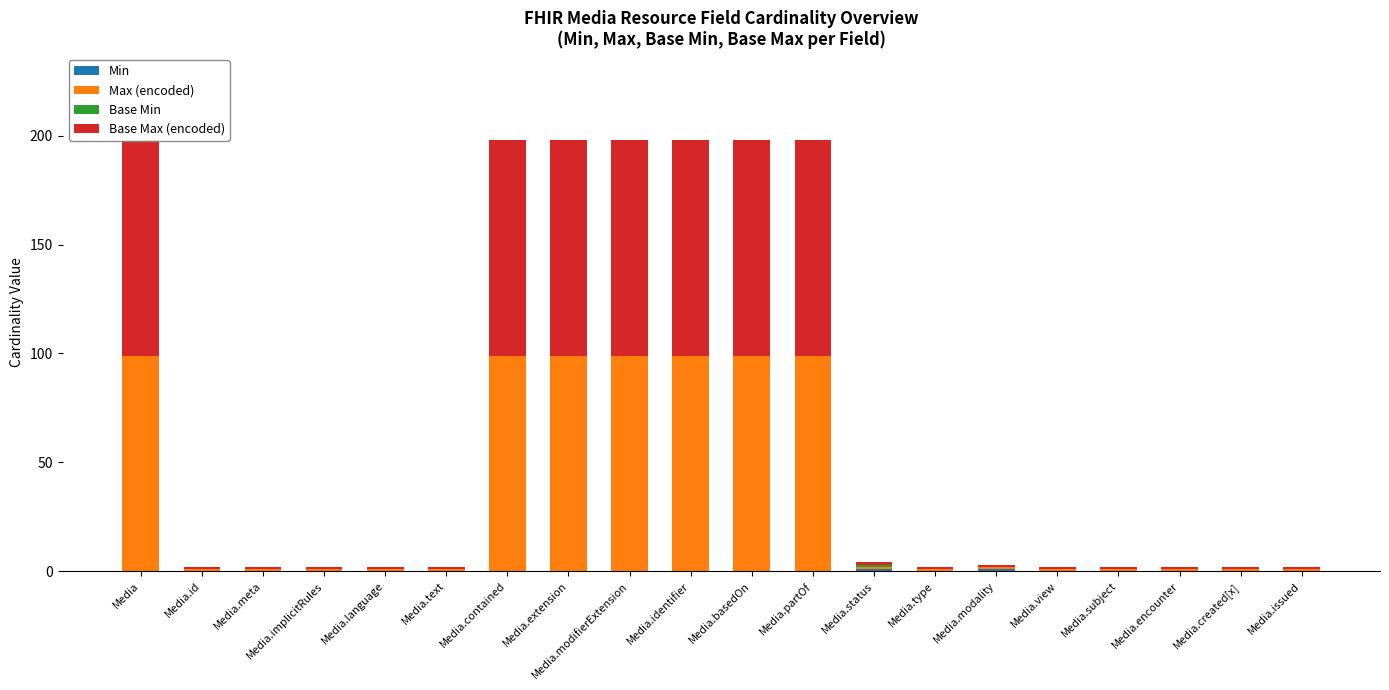

How many bars are there in each group?

4